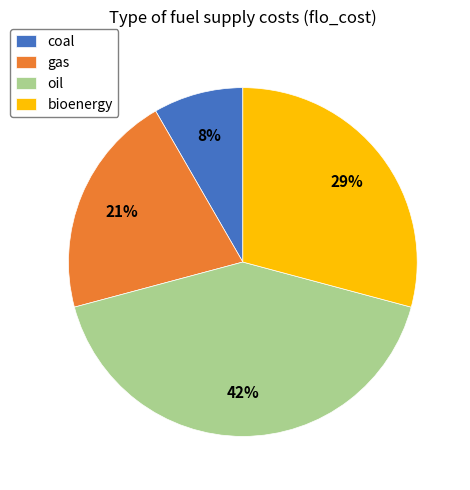

Which category has the smallest portion of the pie?

coal